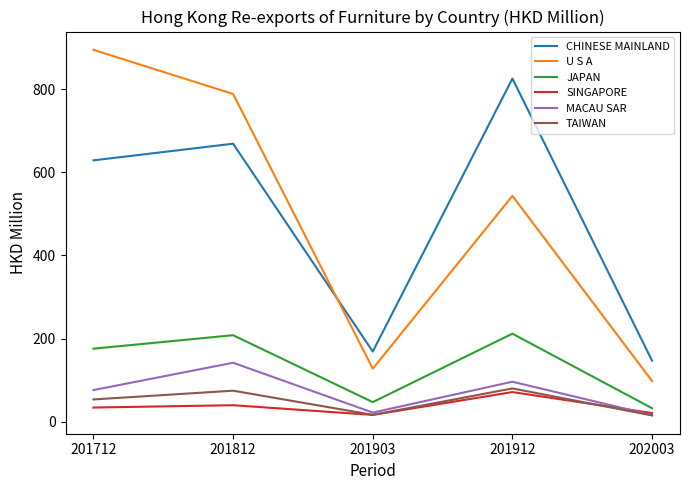

What value does the U S A series have at 201903?

127.5